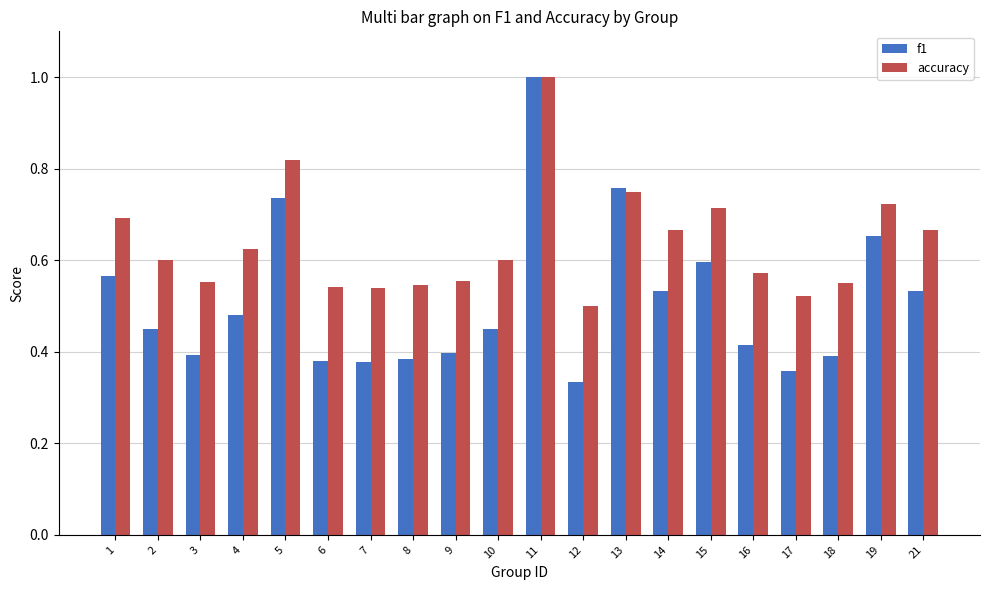

How many bars are there in total?

40